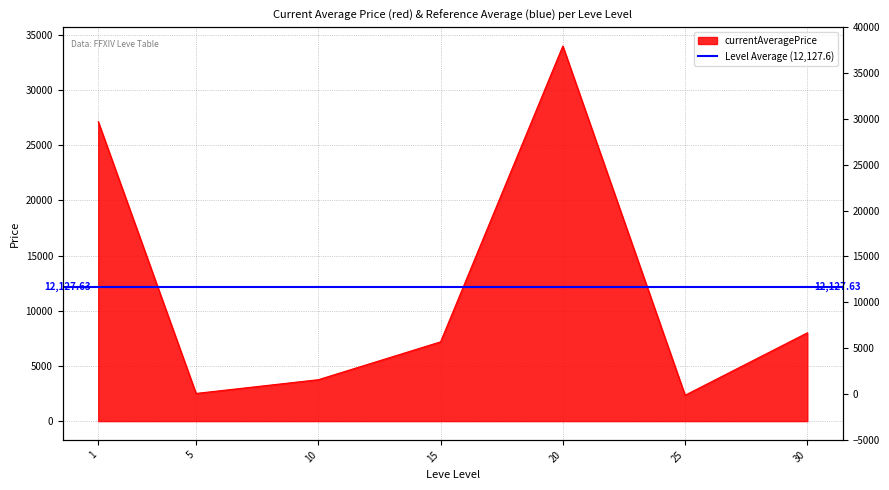

Is it true that the value at 20 is 10046.5?

False